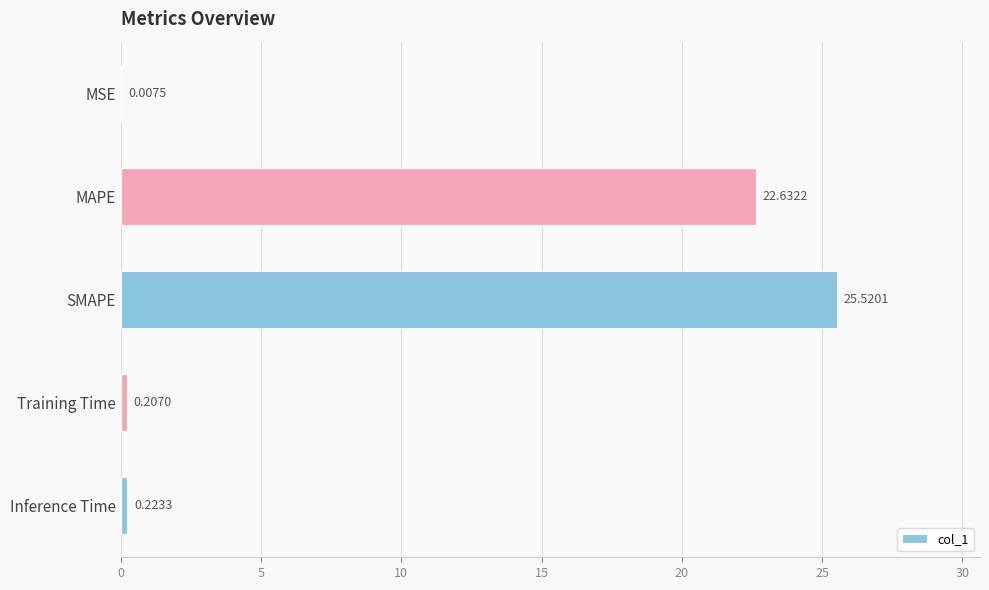

What is the sum of the values at MSE and SMAPE?

25.5